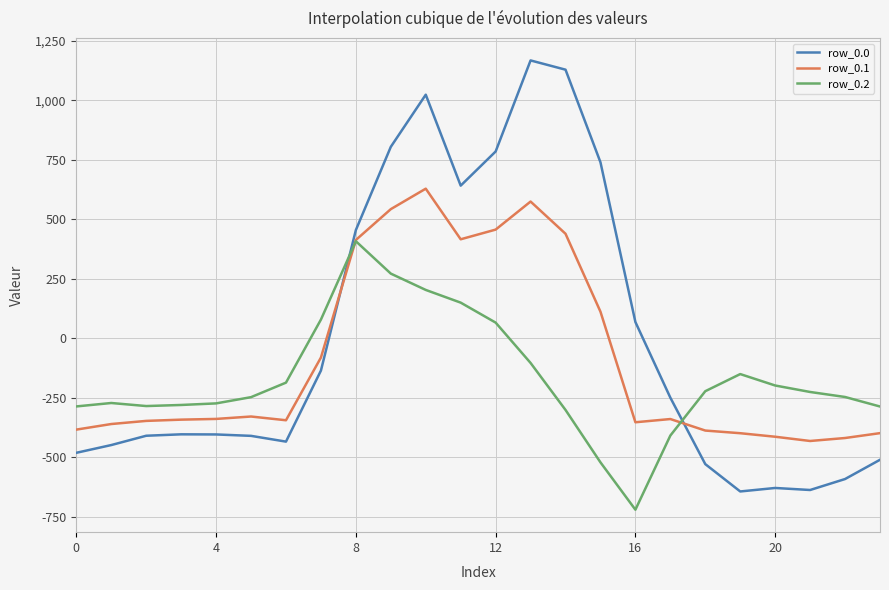

What is the smallest value displayed?

-721.2